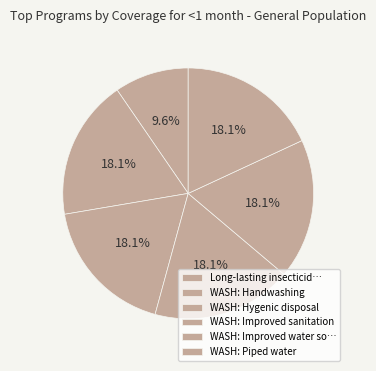

How many slices are in this pie chart?

6